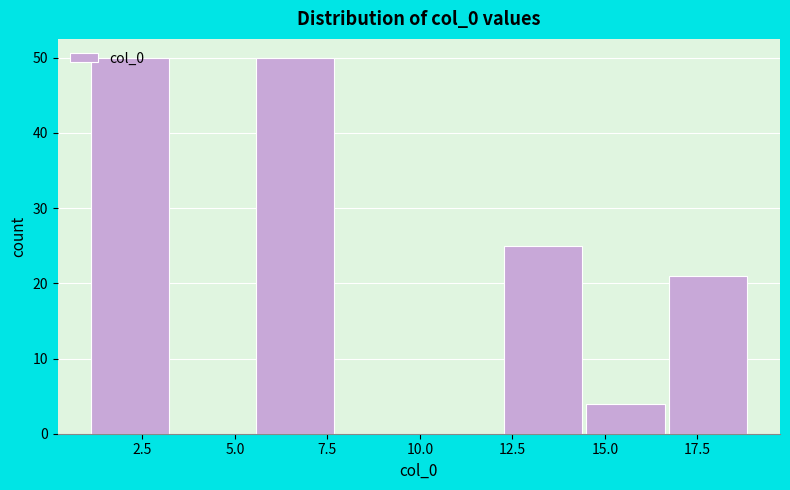

Reading left to right, list every bar in this chart as the range it spans on the x-axis followed by its height. Neither the bar edges nor the heights are printed on the chart, so give them approximately, as read against the axes.

1.0 to 3.5: 50
3.5 to 5.5: 0
5.5 to 8.0: 50
8.0 to 10.0: 0
10.0 to 12.5: 0
12.5 to 14.5: 25
14.5 to 16.5: 4
16.5 to 19.0: 21